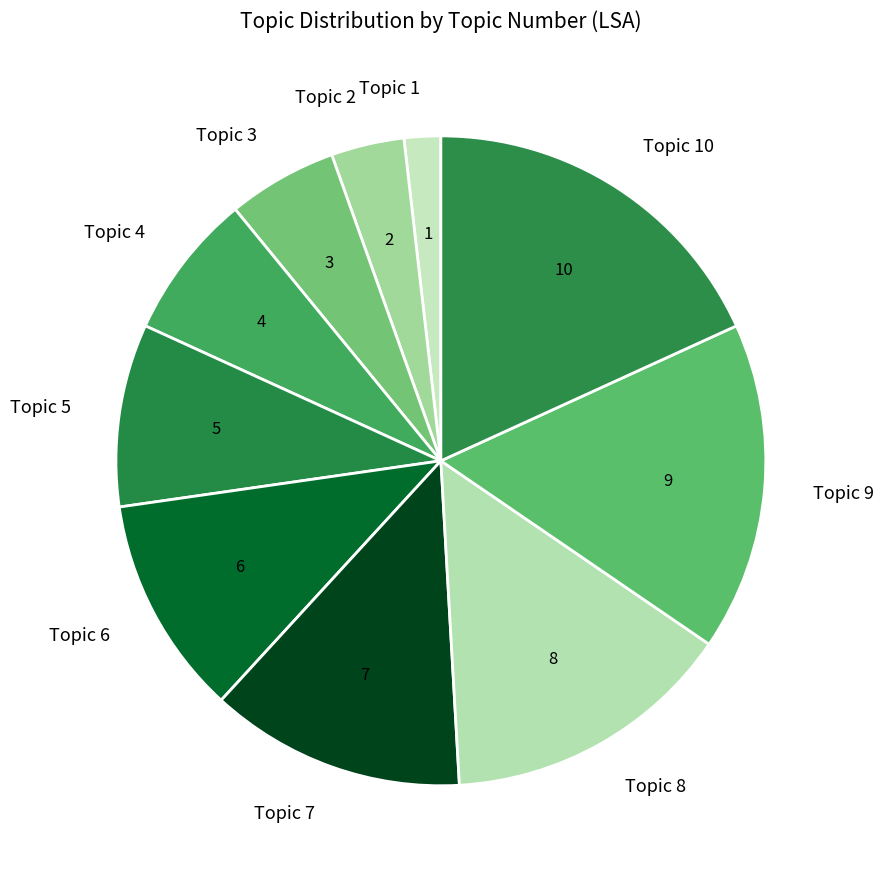

Which category has the smallest portion of the pie?

Topic 1